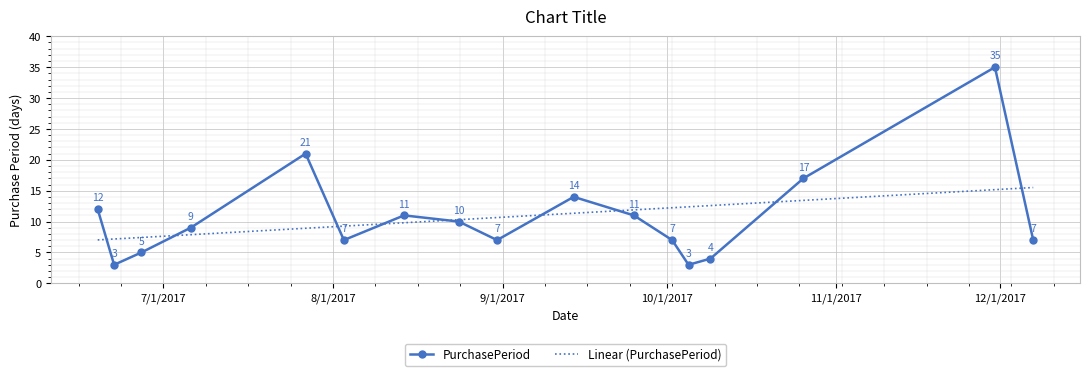

List the labels in order of value, largest first.

2017-11-30, 2017-07-27, 2017-10-26, 2017-09-14, 2017-06-19, 2017-08-14, 2017-09-25, 2017-08-24, 2017-07-06, 2017-08-03, 2017-08-31, 2017-10-02, 2017-12-07, 2017-06-27, 2017-10-09, 2017-06-22, 2017-10-05